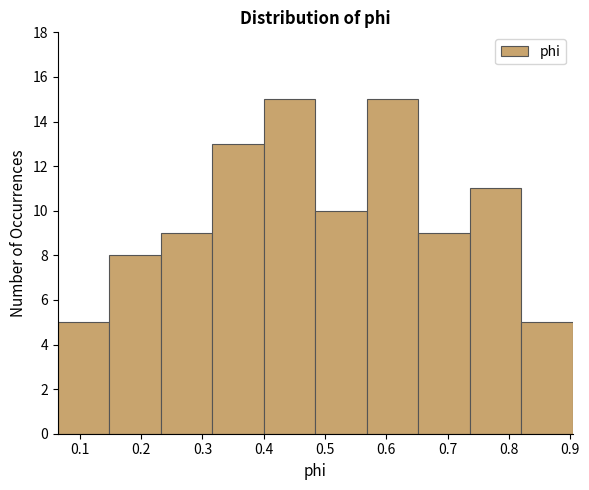

What is the height of the bar covering 0.23 to 0.32 on the x-axis? Neither the bar edges nor the heights are printed on the chart, so give them approximately, as read against the axes.

9